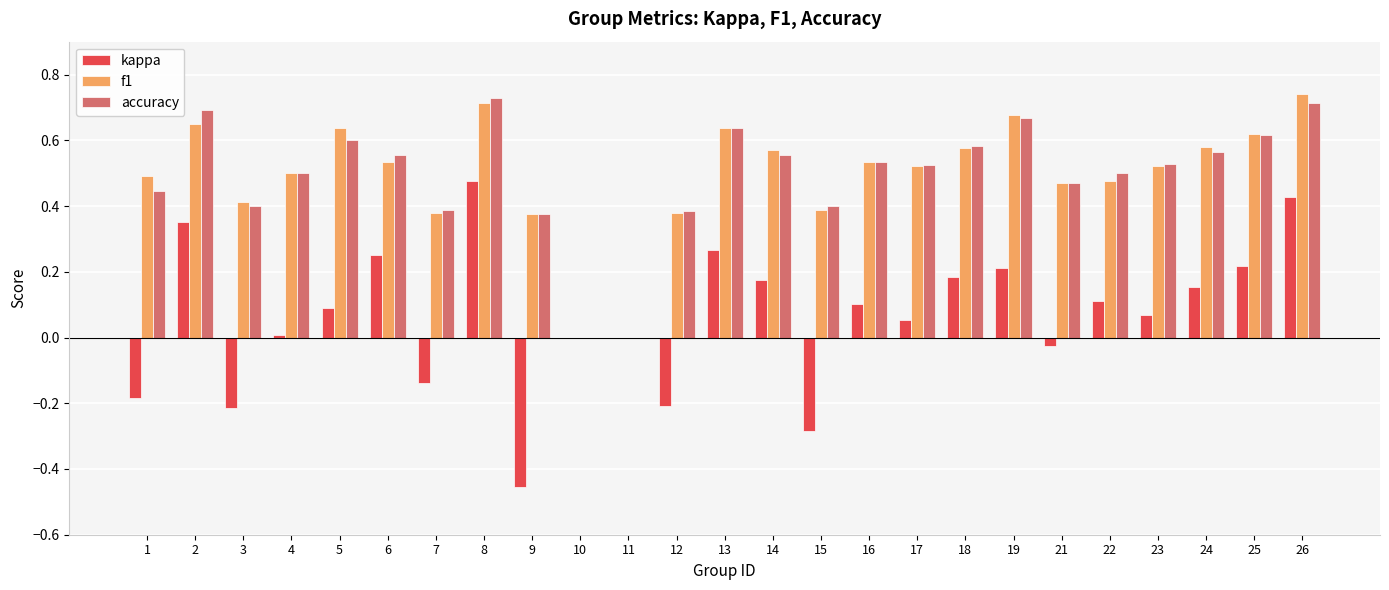

How many groups of bars are there?

25